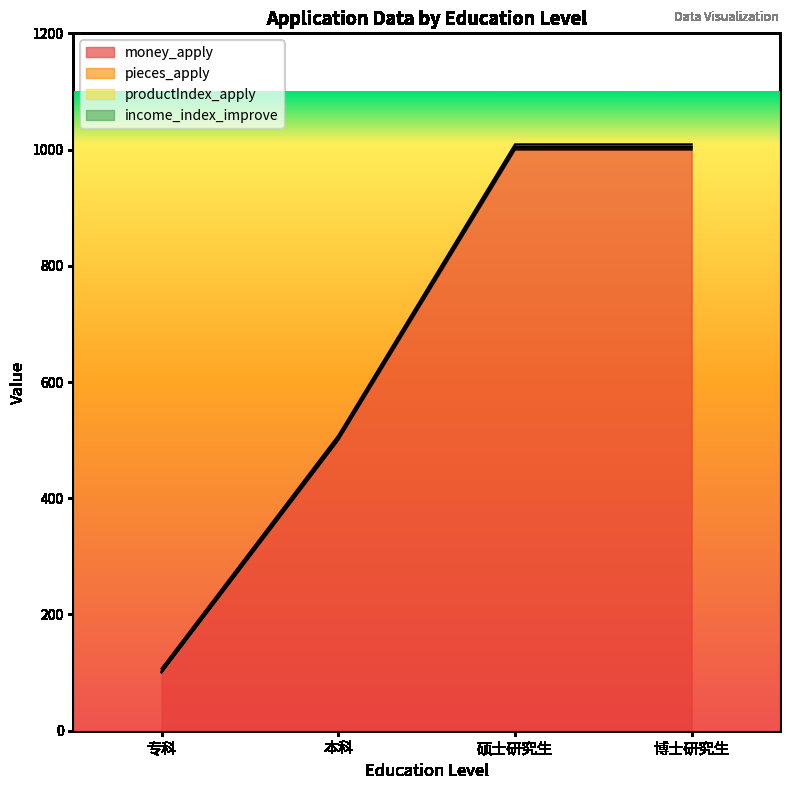

Reading left to right, extract all data points from this chart.

money_apply: 100	500	1000	1000
pieces_apply: 101	502	1003	1003